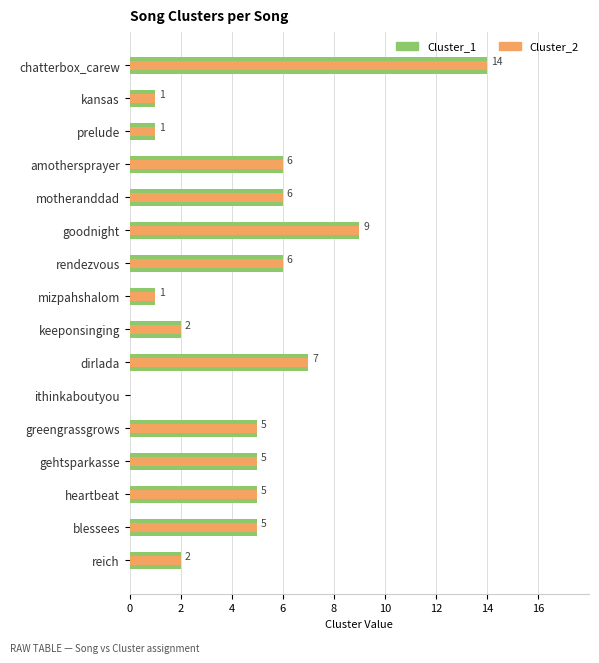

Is it true that Cluster_2 equals 2 at reich?

True